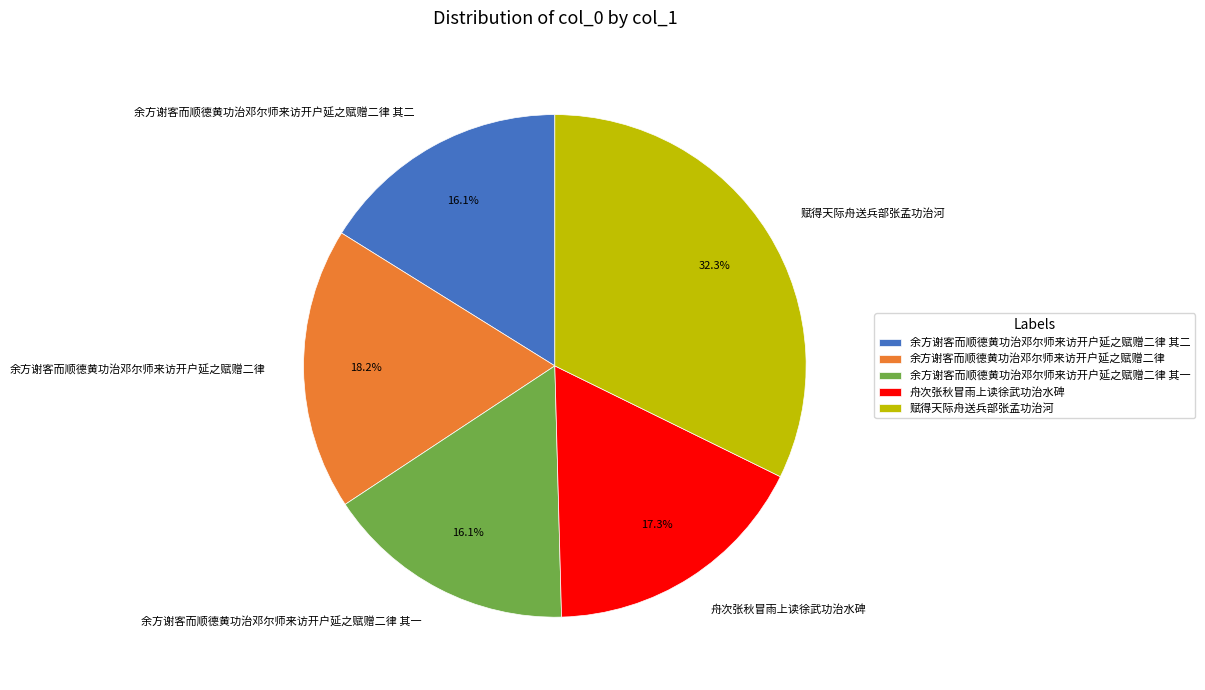

Does 赋得天际舟送兵部张孟功治河 account for over 50% of the chart?

No